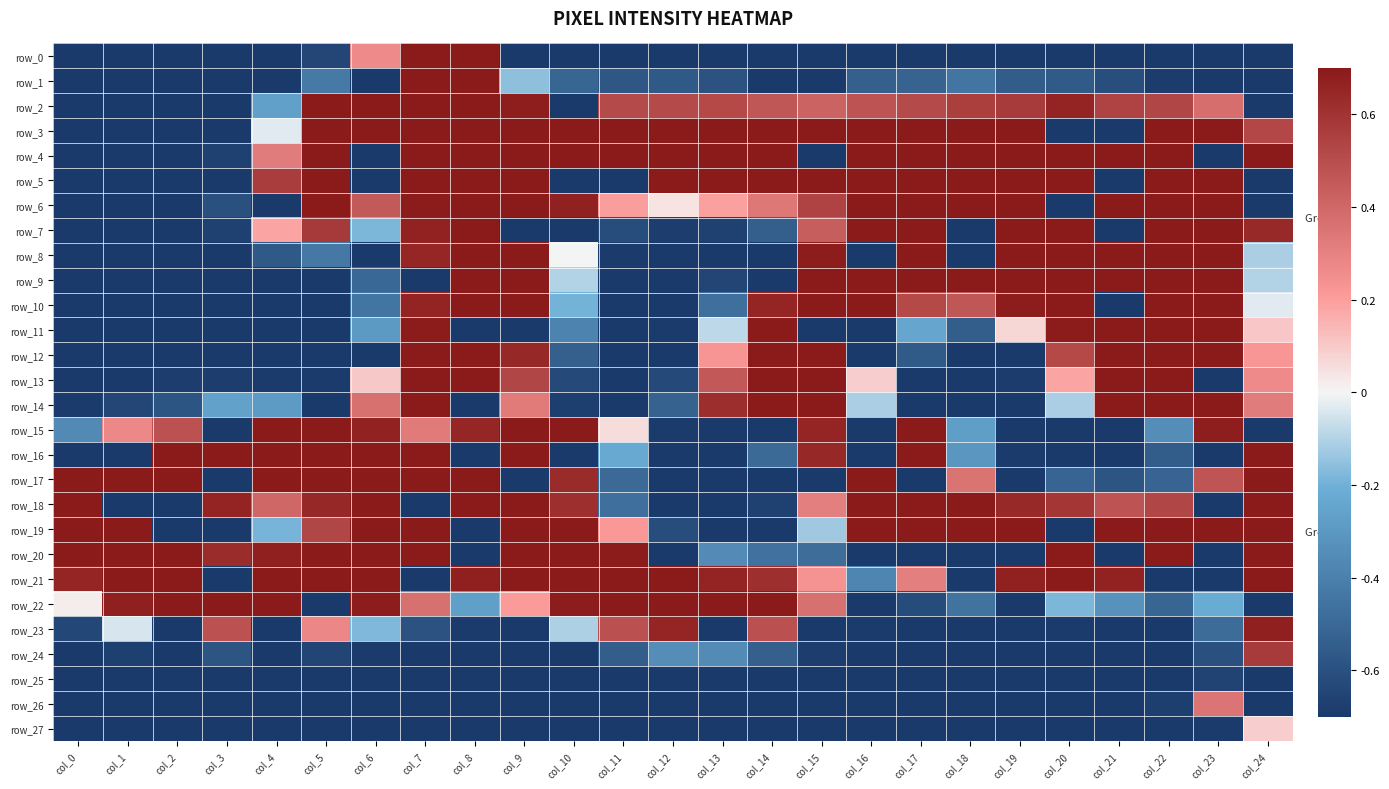

Which label corresponds to the largest value in the chart?

col_7